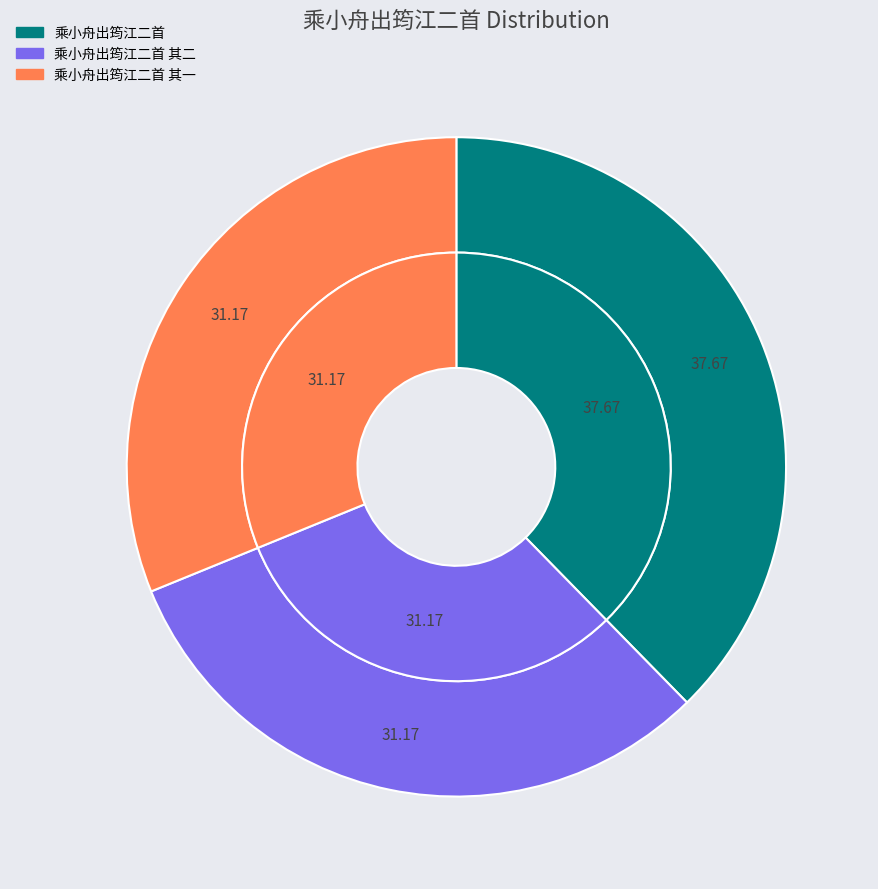

To the nearest percent, what is the combined percentage of 乘小舟出筠江二首 and 乘小舟出筠江二首 其一?

69%